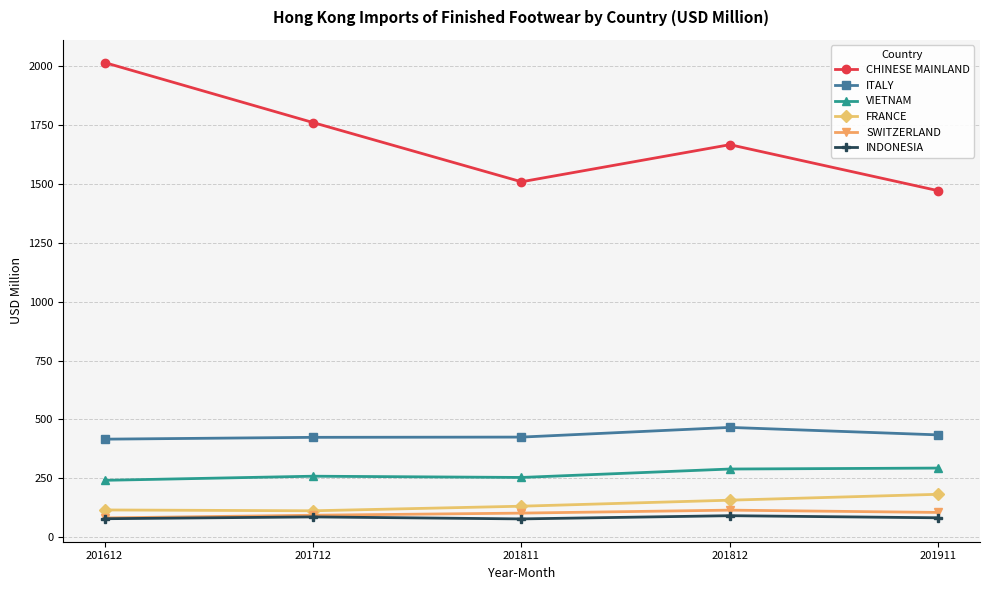

True or false: FRANCE has more than 2 points higher than both neighbors.

False